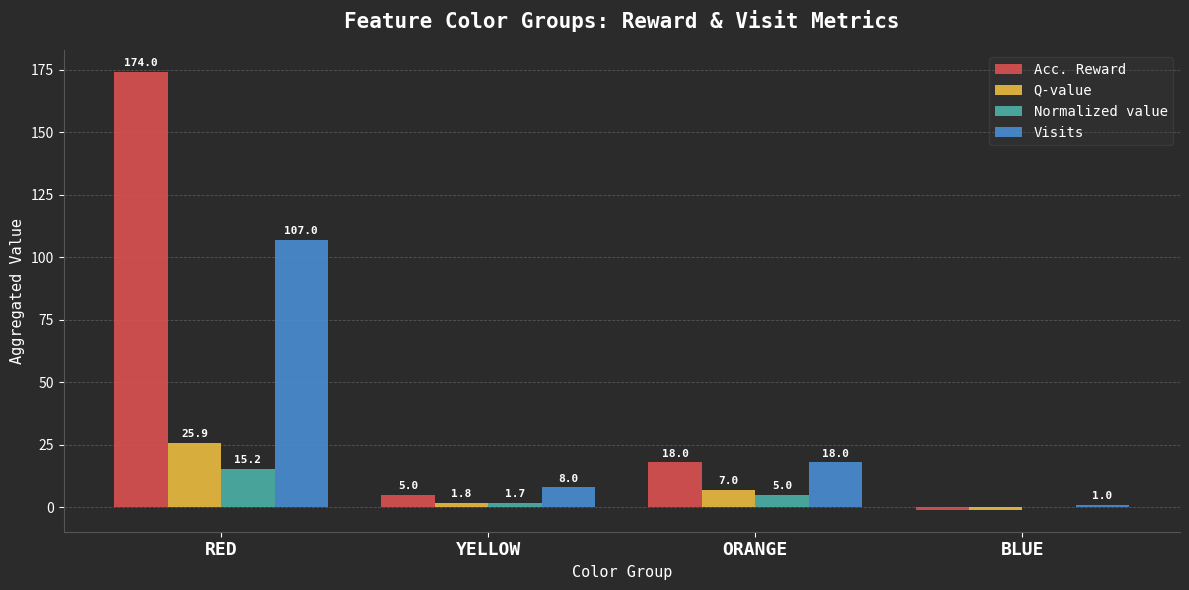

Which label corresponds to the largest value in the chart?

RED